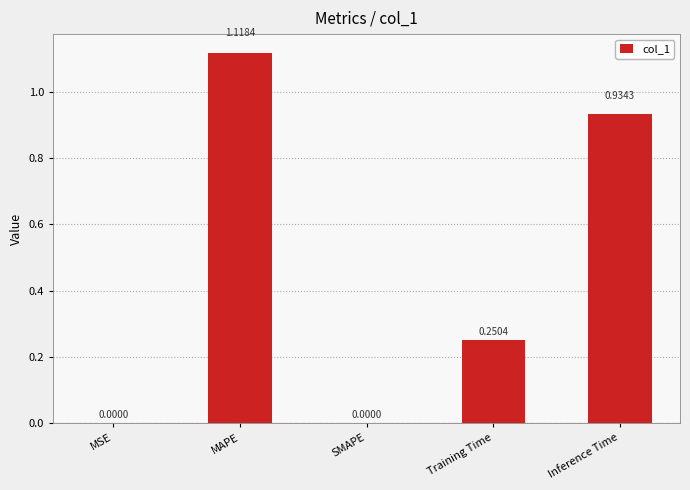

What is the sum of all values?

2.3